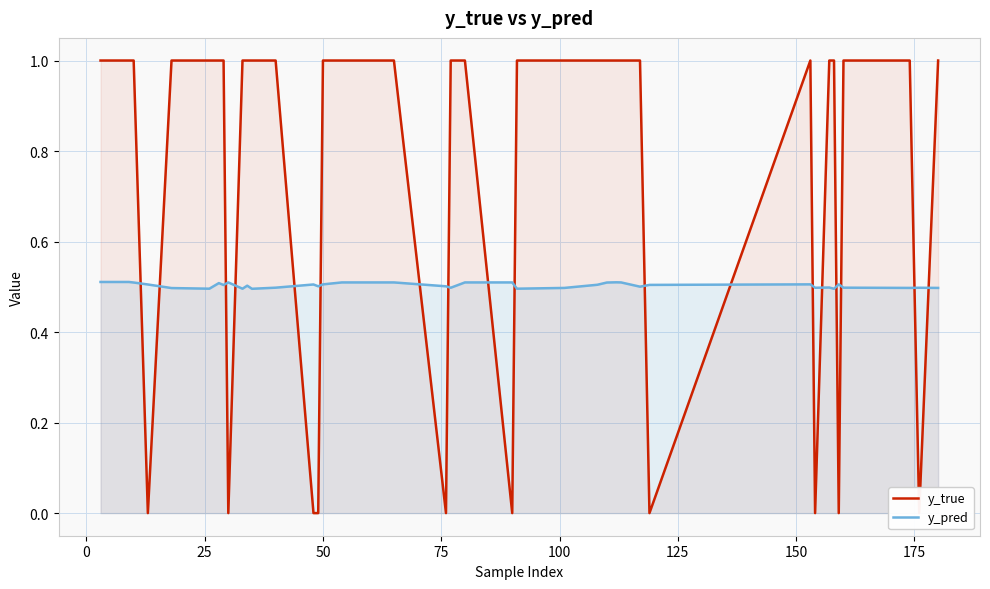

What is the lowest value of the y_pred series?

0.5